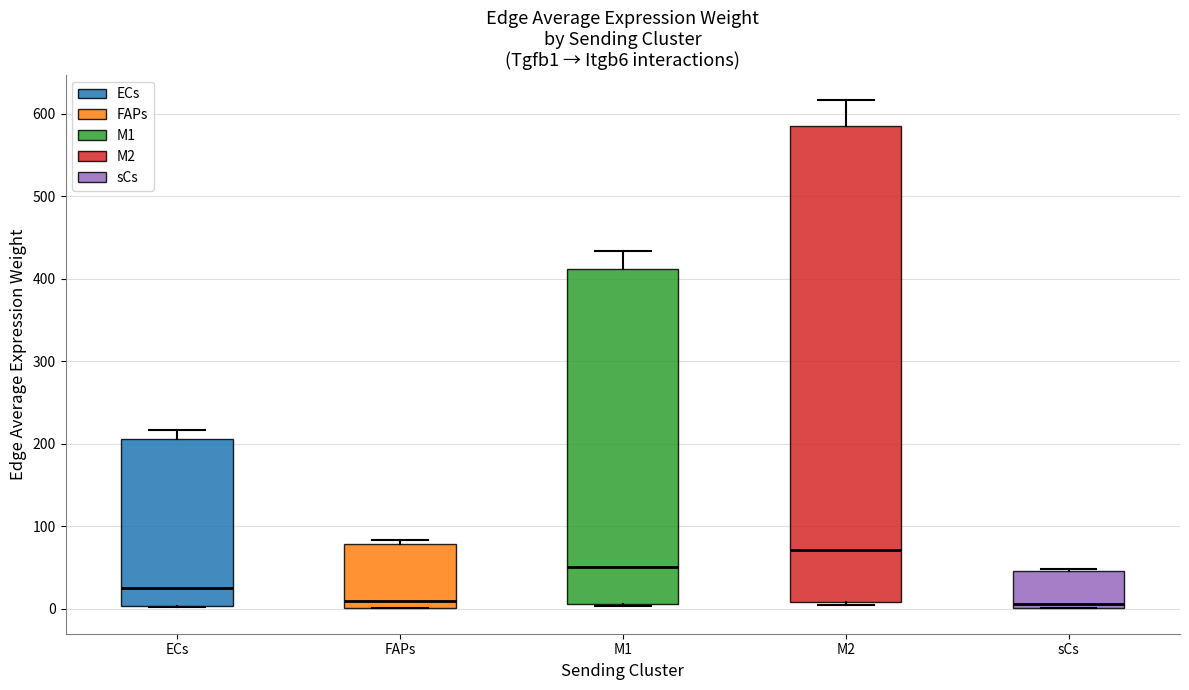

Where is the upper edge of the box for sCs on the y-axis? The values are not printed on the chart, so give them approximately, as read against the axis.

50